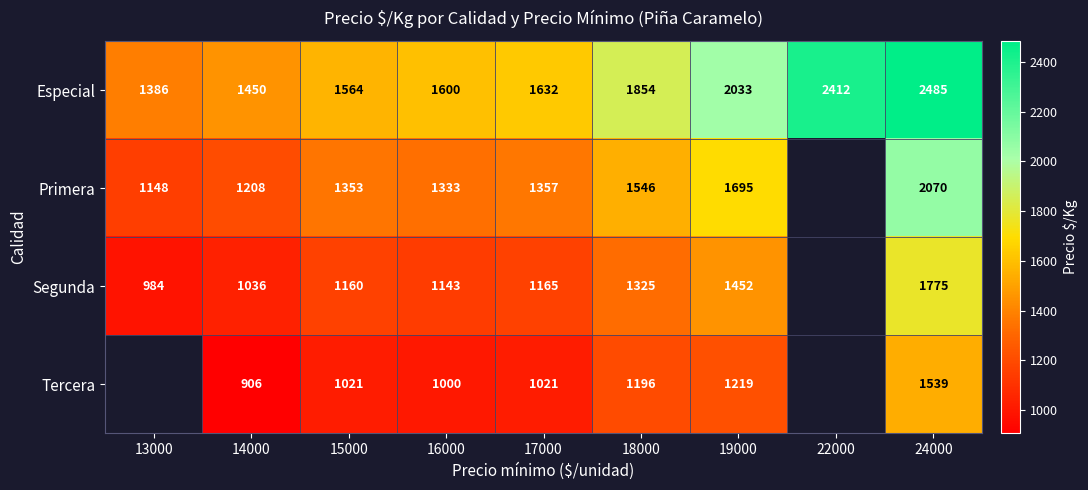

What is the difference between the highest and lowest values at 24000?

946